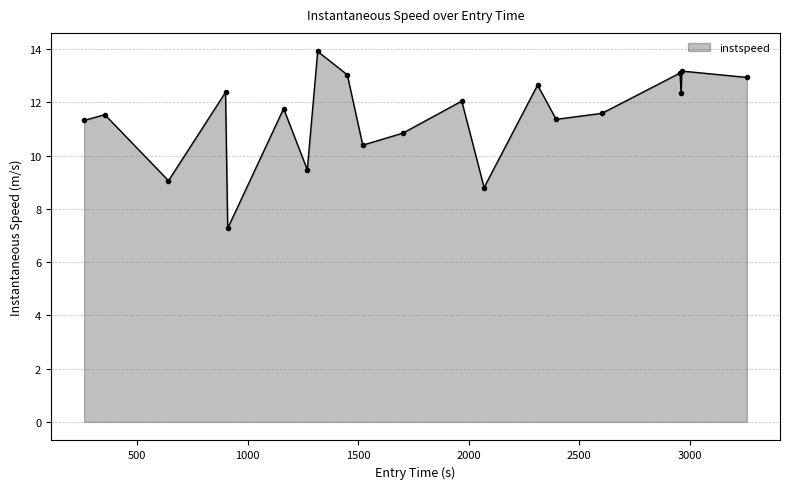

What is the value of the 12th point from the left?

12.0